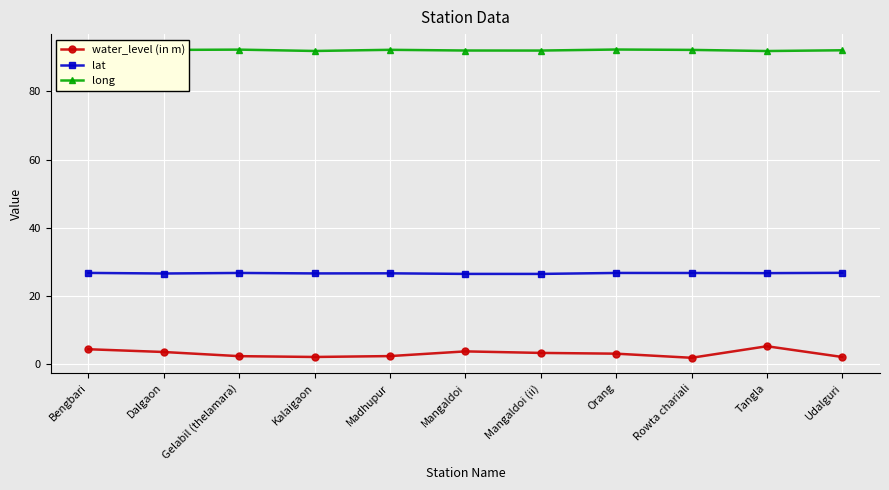

What is the approximate value of water_level (in m) at Kalaigaon?

2.0